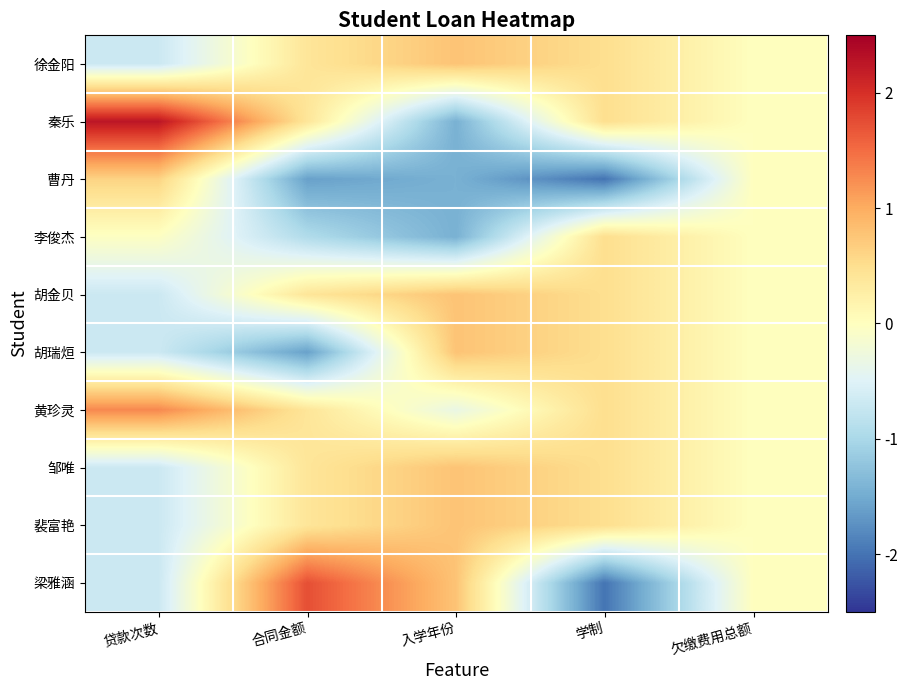

What is the difference between the highest and lowest values at 贷款次数?

3.0